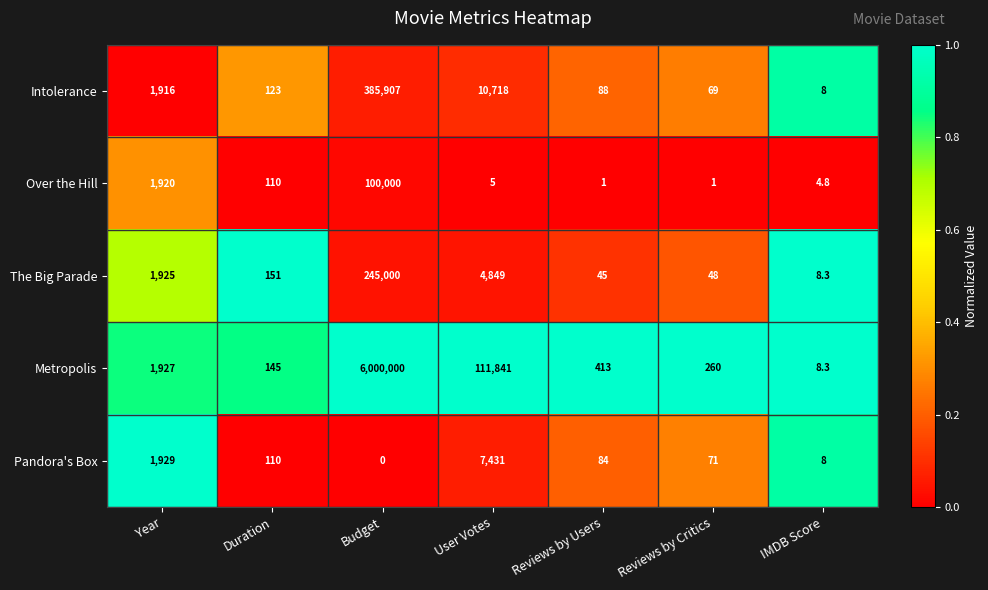

At which category is the sum across all series the highest?

Budget